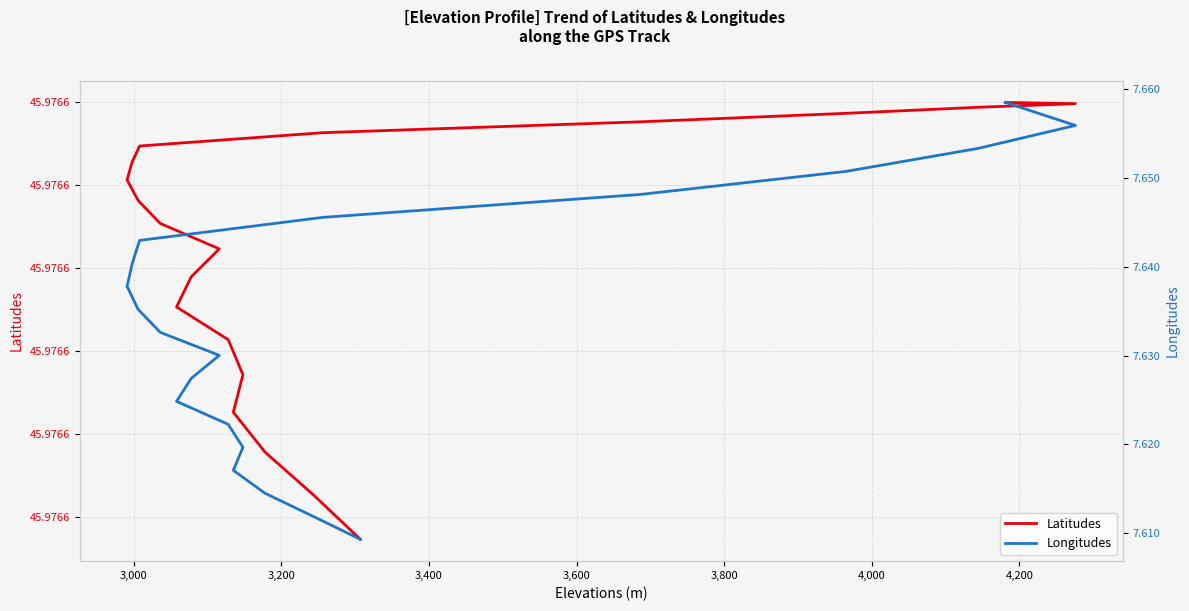

What is the label of the 17th point from the right?

3,400